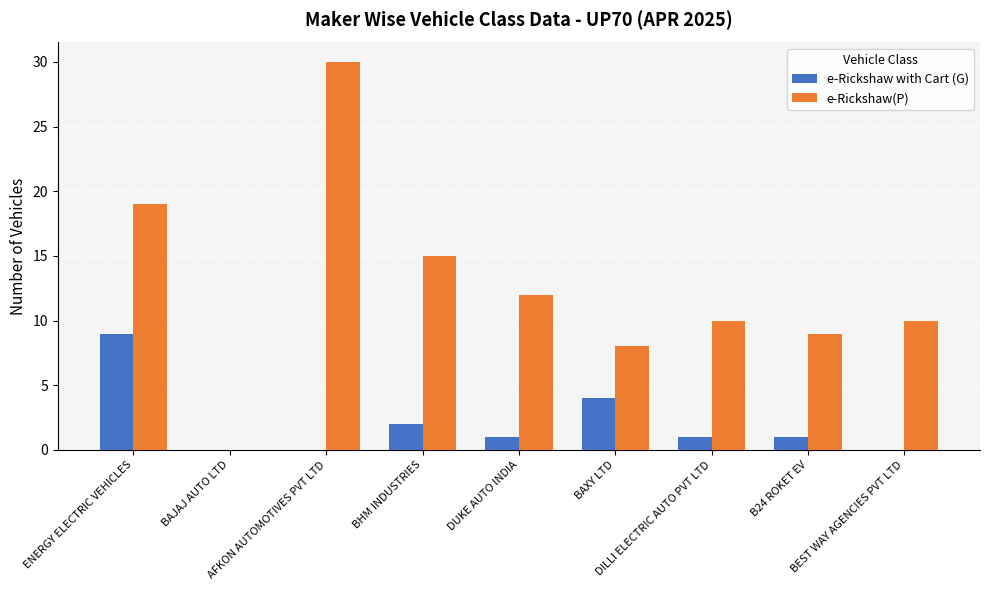

How many series are shown in this chart?

2